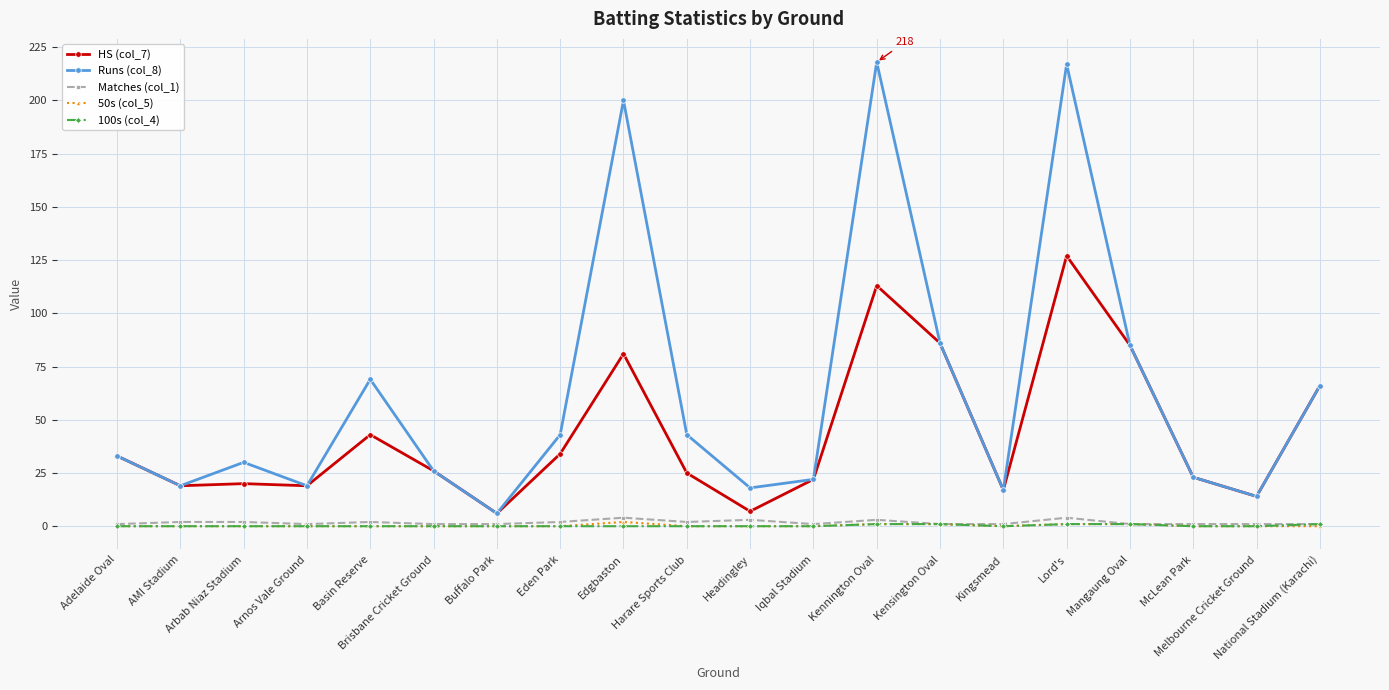

Which series has the largest total across all categories?

Runs (col_8)